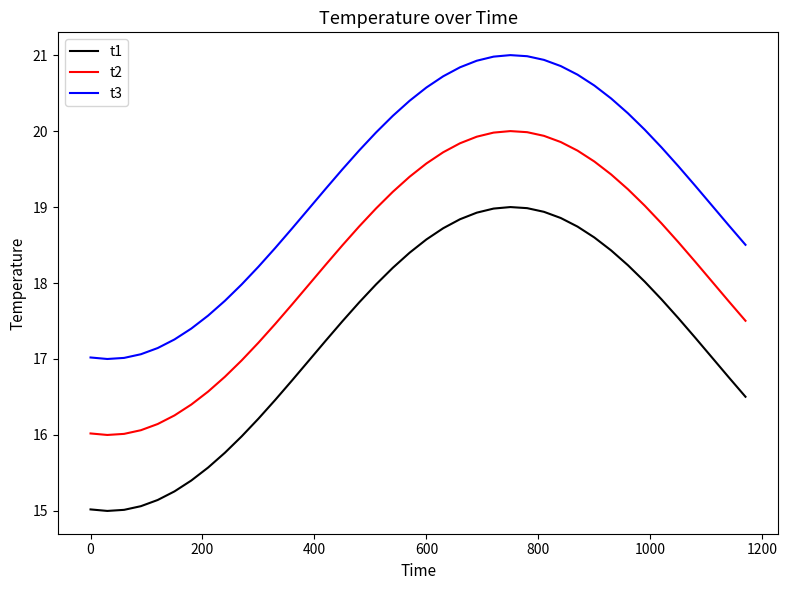

Which series has the largest total across all categories?

t3